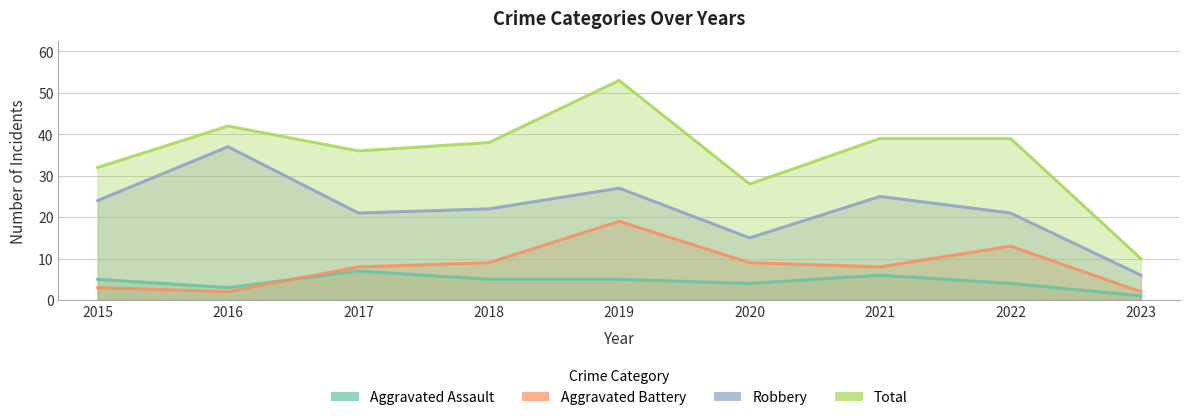

List the labels in order of Aggravated Assault value, largest first.

2017, 2021, 2015, 2018, 2019, 2020, 2022, 2016, 2023